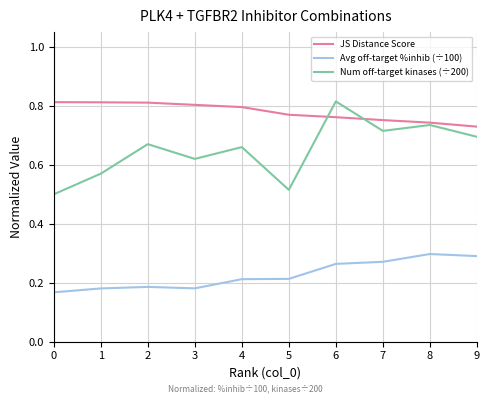

Between 0 and 2, which series saw the biggest shift?

Num off-target kinases (÷200)